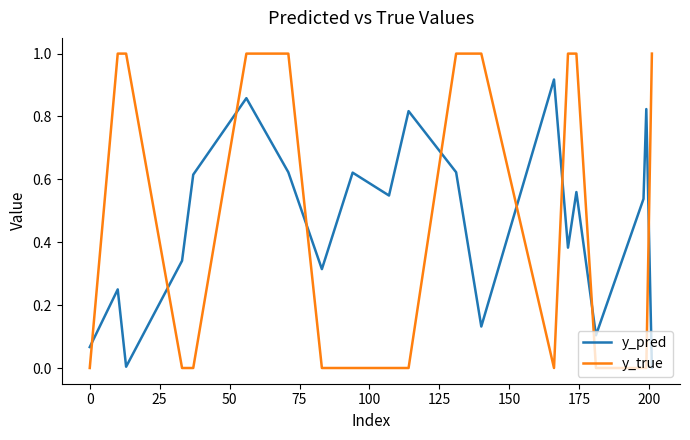

After their last crossing, which series has the higher values: y_true or y_pred?

y_true